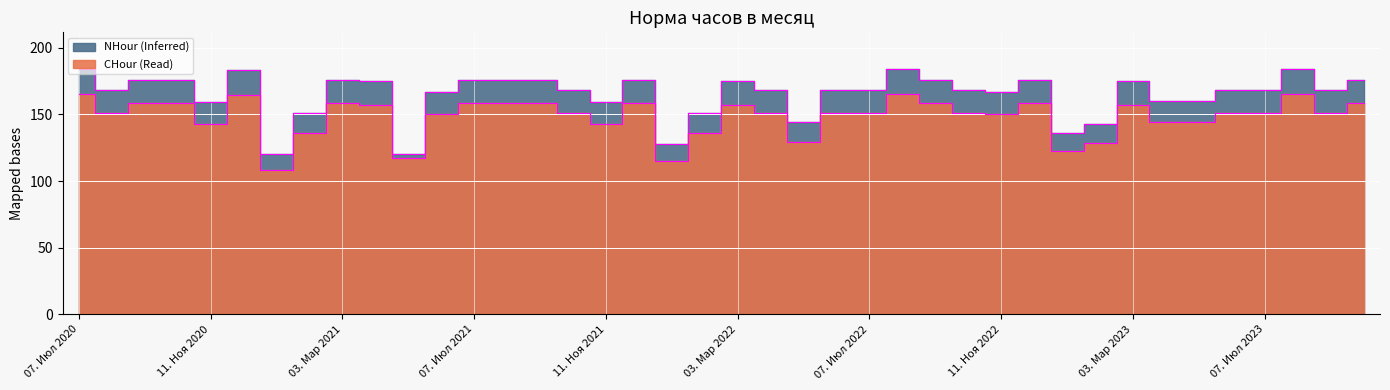

What is the smallest value displayed?

108.0